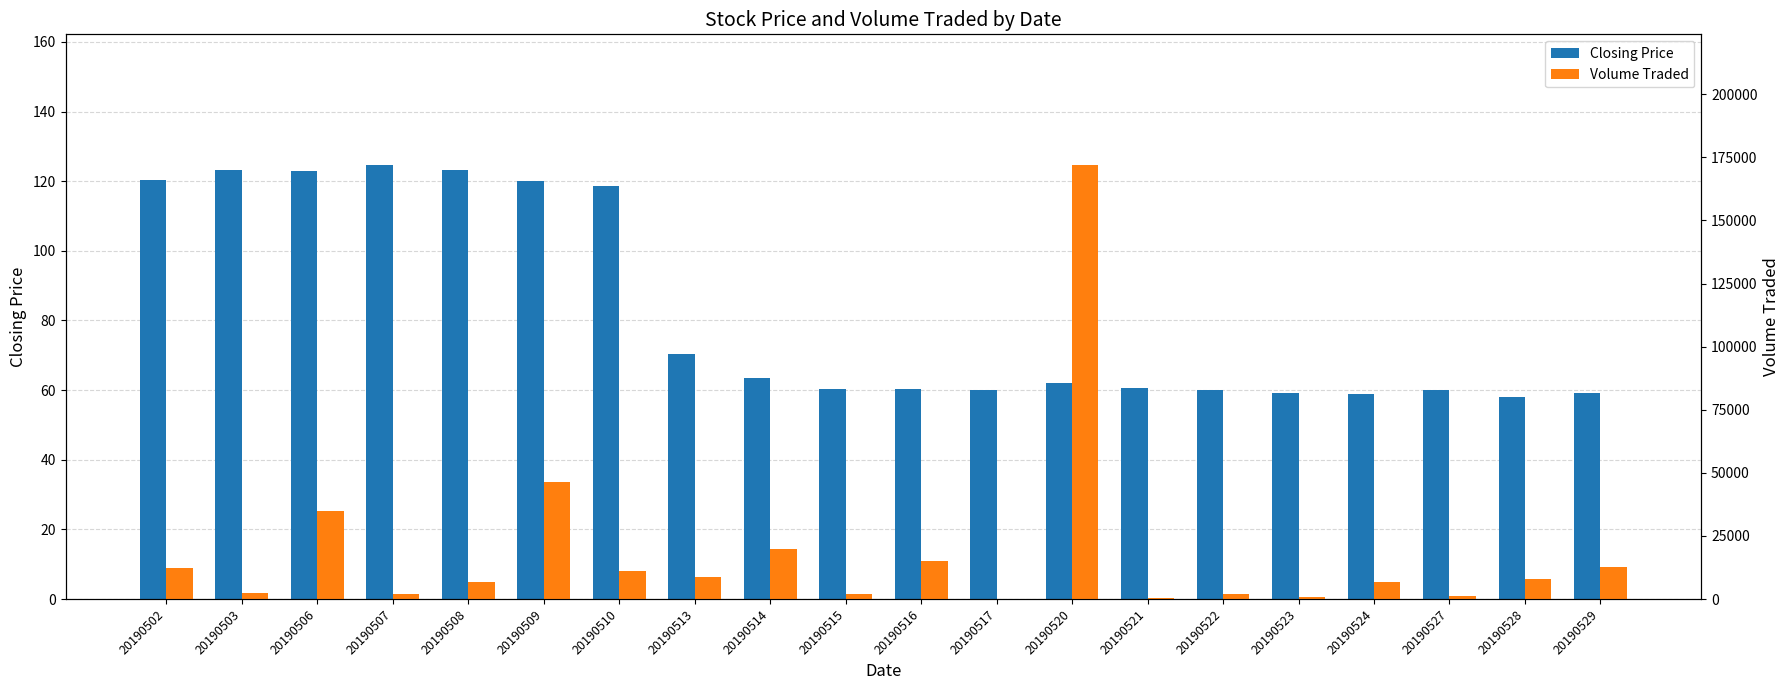

List the labels in order of Closing Price value, largest first.

20190507, 20190503, 20190508, 20190506, 20190502, 20190509, 20190510, 20190513, 20190514, 20190520, 20190521, 20190515, 20190516, 20190517, 20190522, 20190527, 20190523, 20190529, 20190524, 20190528